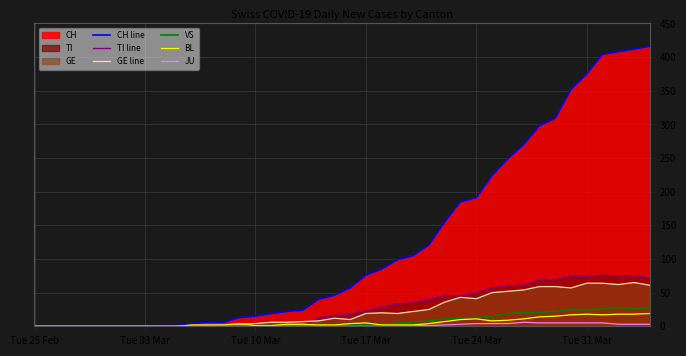

What is the highest value of the VS series?

28